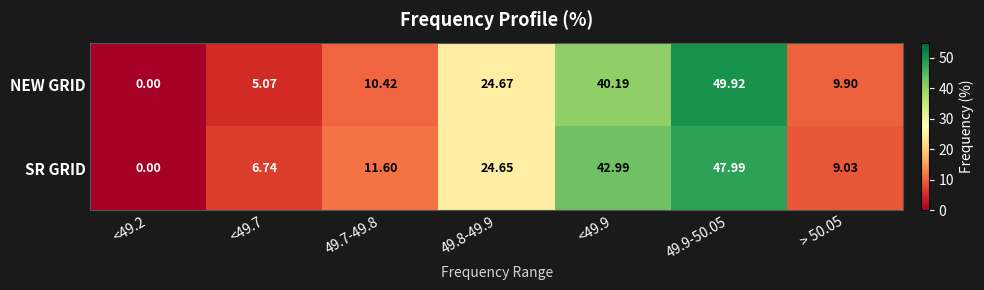

Between 49.8-49.9 and <49.9, which series saw the biggest shift?

SR GRID